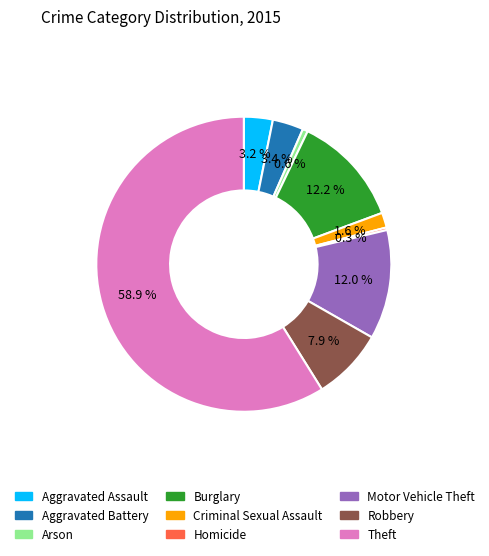

To the nearest percent, what percentage of the pie is Motor Vehicle Theft?

12%